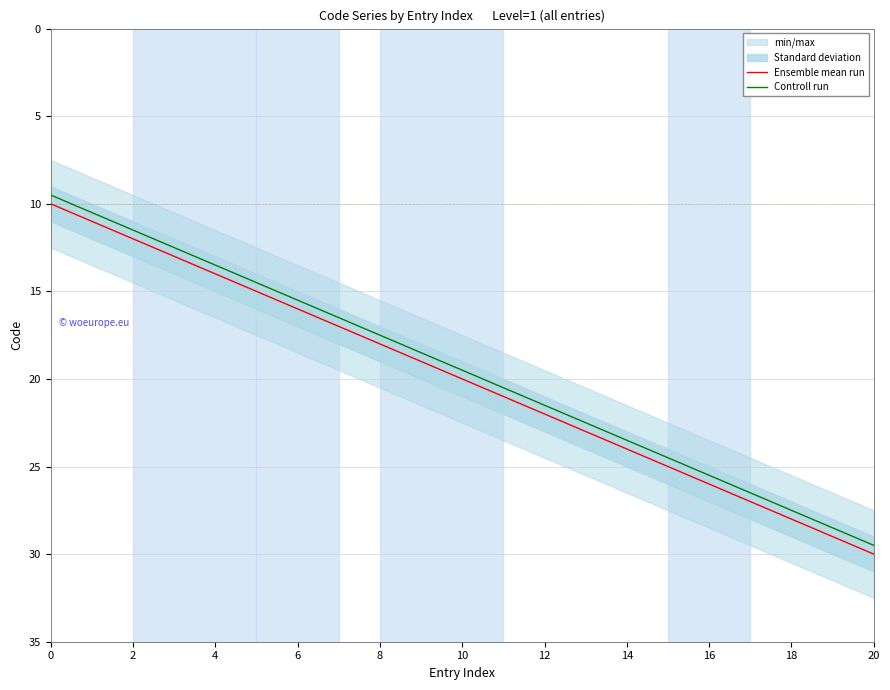

Where does the Ensemble mean run series first go above 20?

11